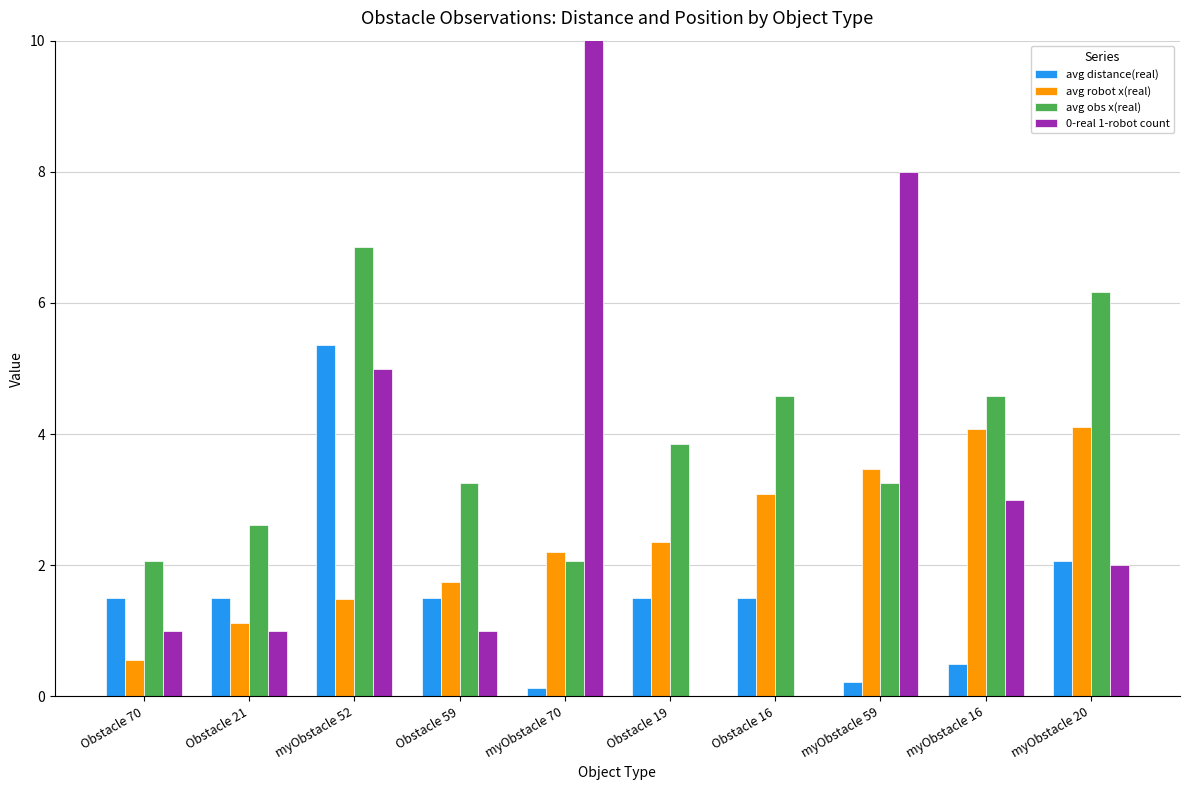

True or false: avg distance(real) has a value of 2.1 at Obstacle 70.

False